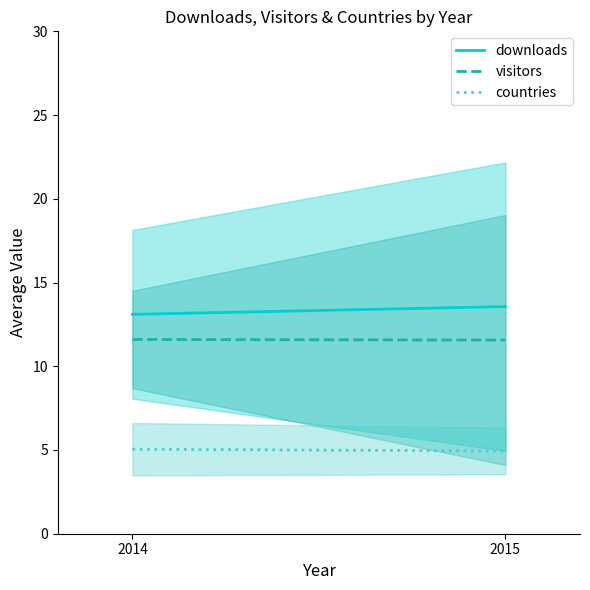

What is the lowest value of the downloads series?

13.1